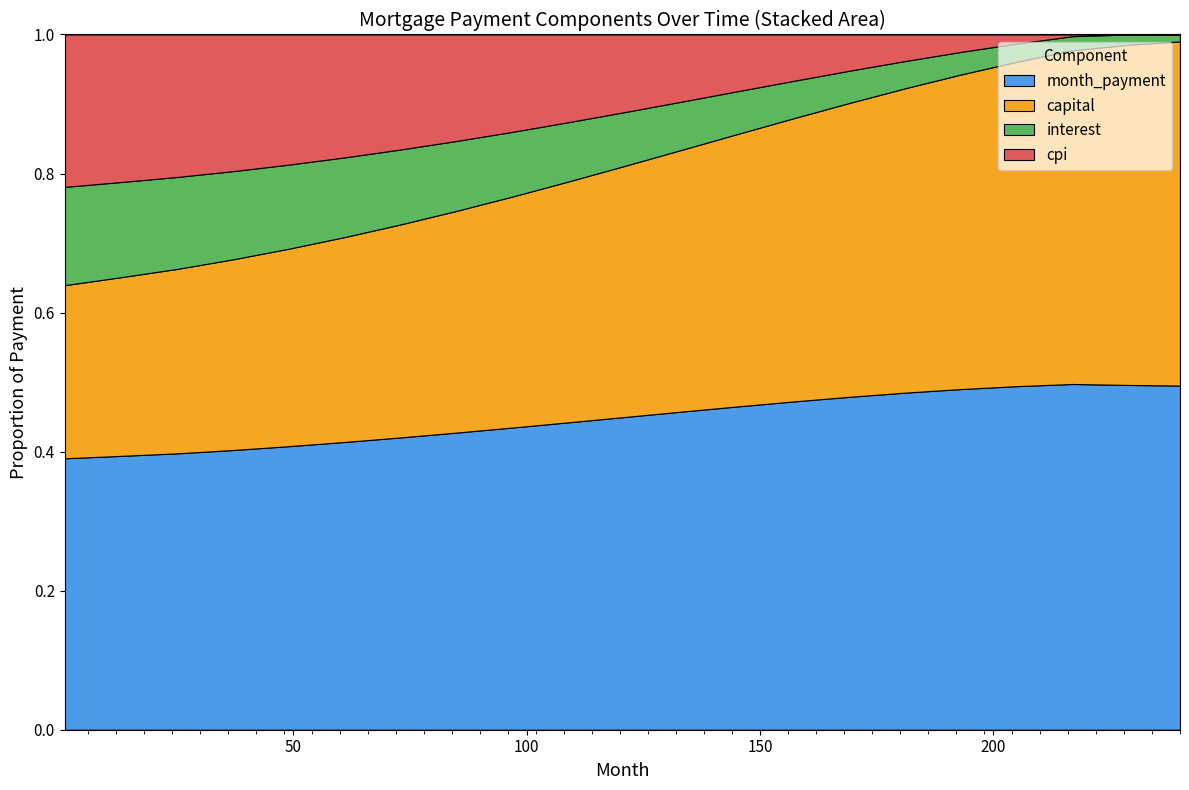

Reading right to left, transcribe all the data shown in this chart.

interest: 240=375.5	229=511.0	217=646.2	205=774.4	193=895.4	181=1009.5	169=1117.0	157=1217.6	145=1311.0	133=1397.0	121=1475.9	109=1547.5	97=1612.2	85=1670.0	73=1720.4	61=1763.6	49=1799.8	37=1829.6	25=1853.2	13=1869.4	1=1880.5
capital: 240=18825.0	229=17020.9	217=15332.6	205=13817.1	193=12459.2	181=11244.3	169=10159.5	157=9192.6	145=8332.2	133=7567.7	121=6889.7	109=6290.1	97=5761.4	85=5297.3	73=4891.0	61=4536.0	49=4225.9	37=3954.4	25=3715.9	13=3508.5	1=3312.7
cpi: 240=0.0	229=0.0	217=76.2	205=386.7	193=691.0	181=982.7	169=1257.2	157=1510.7	145=1740.7	133=1946.8	121=2129.0	109=2288.2	97=2425.8	85=2542.5	73=2640.0	61=2720.3	49=2784.6	37=2834.6	25=2872.0	13=2897.7	1=2915.5
month_payment: 240=18825.0	229=17246.5	217=15883.9	205=14634.0	193=13494.0	181=12455.8	169=11513.2	157=10660.6	145=9891.2	133=9199.8	121=8580.3	109=8027.5	97=7535.8	85=7099.1	73=6712.5	61=6370.1	49=6067.8	37=5800.9	25=5569.2	13=5377.9	1=5193.2